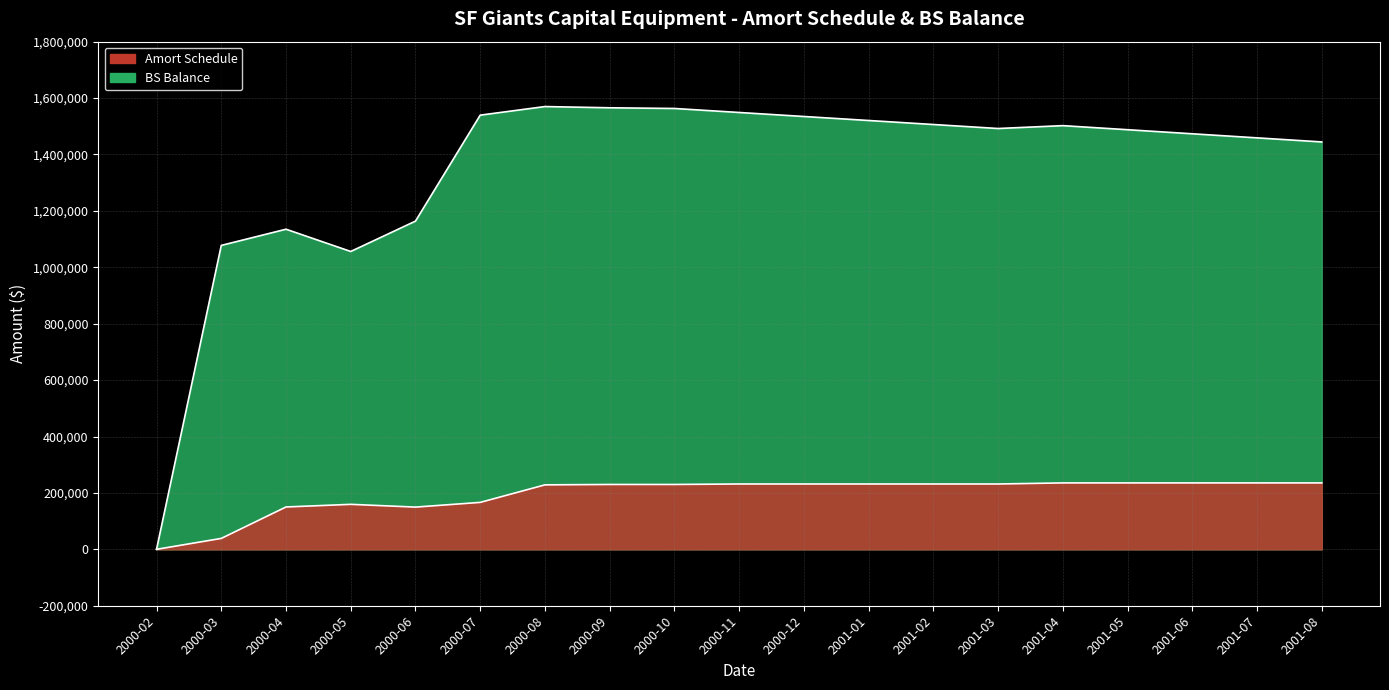

How many data points in Amort Schedule are less than 231666?

9